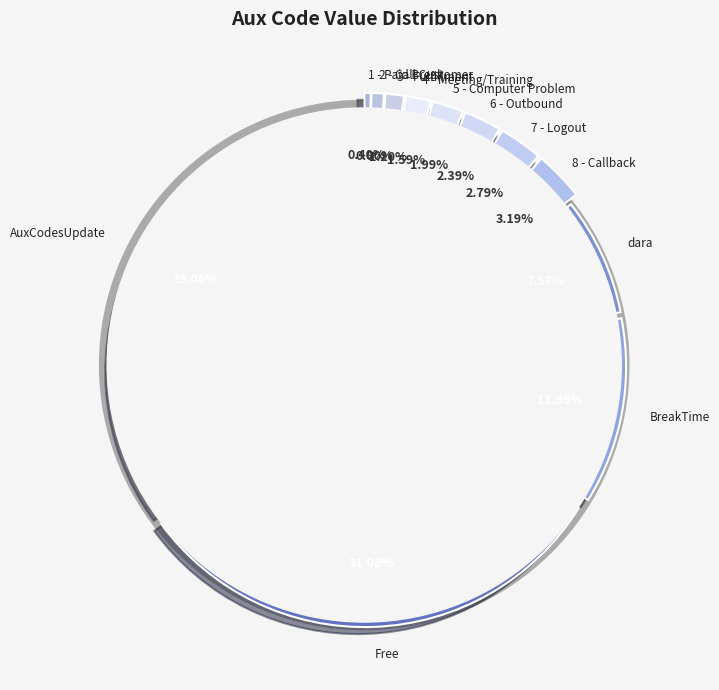

How many segments does this pie chart have?

12